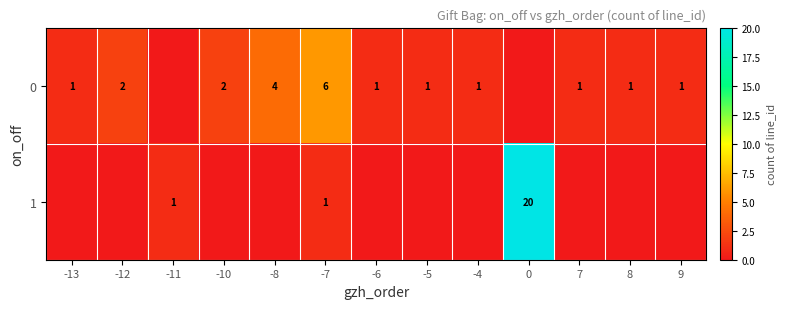

True or false: 1 has a value of 13 at 0.

False